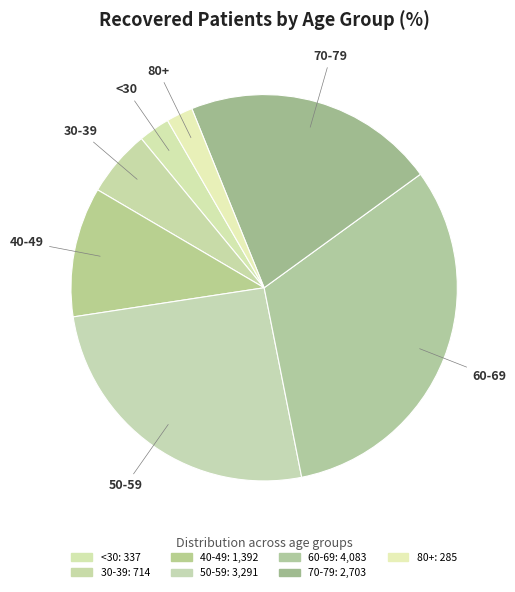

How many slices are in this pie chart?

7